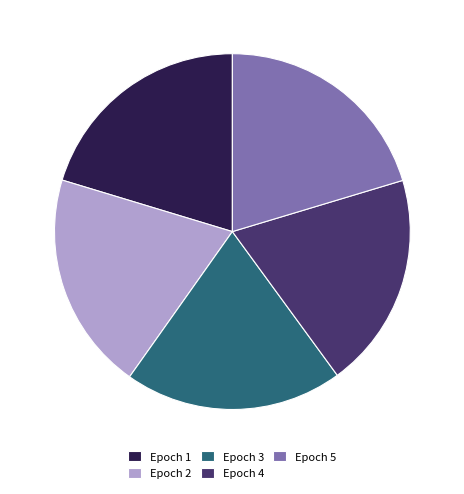

Is Epoch 5 the majority of the pie?

No